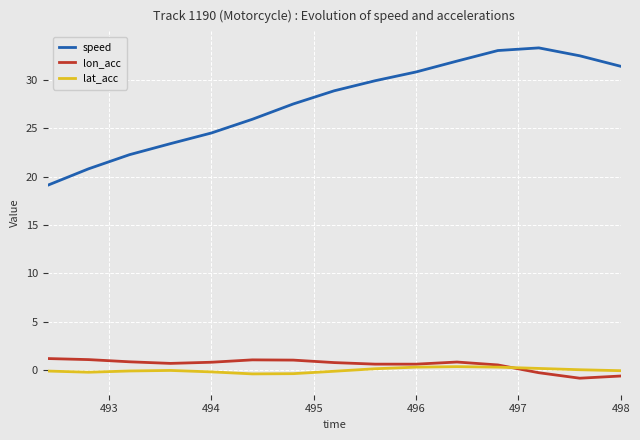

Which series has the largest range (max minus min)?

speed